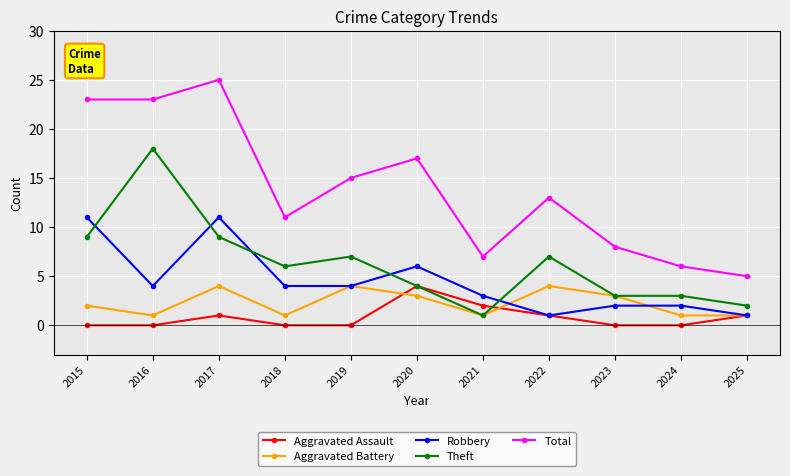

What is the value of the Aggravated Assault point at the 8th from the left?

1